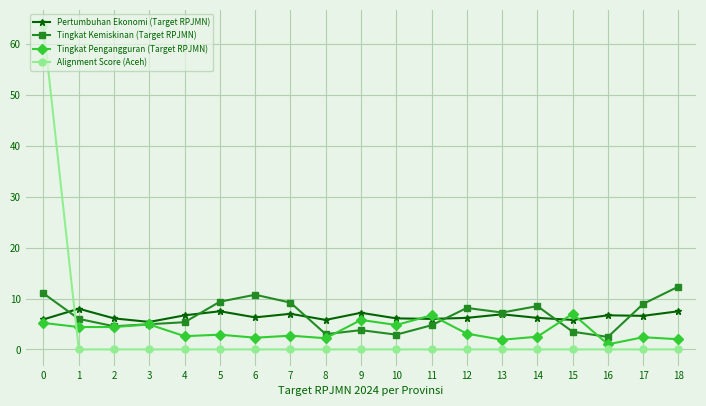

Rank the series at 5 from highest to lowest value.

Tingkat Kemiskinan (Target RPJMN), Pertumbuhan Ekonomi (Target RPJMN), Tingkat Pengangguran (Target RPJMN), Alignment Score (Aceh)